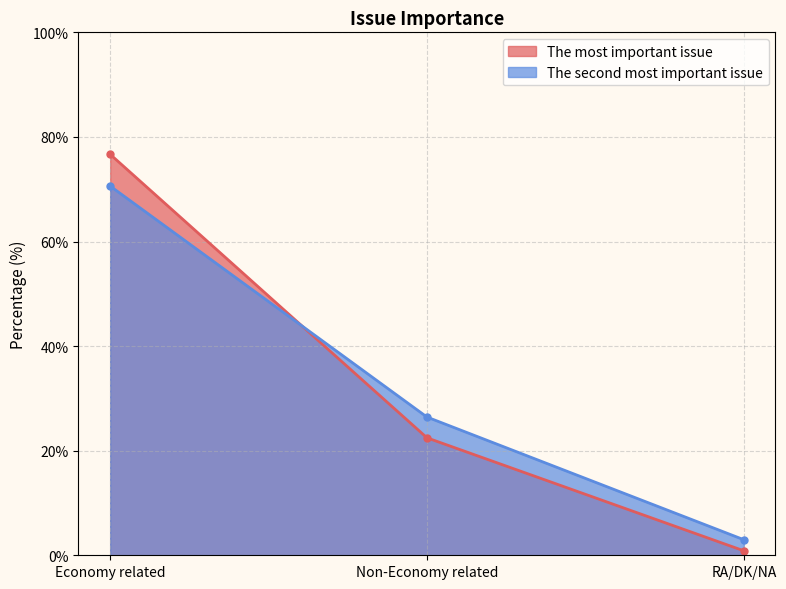

Reading left to right, extract all data points from this chart.

The most important issue: 76.7	22.5	0.9
The second most important issue: 70.6	26.4	3.0